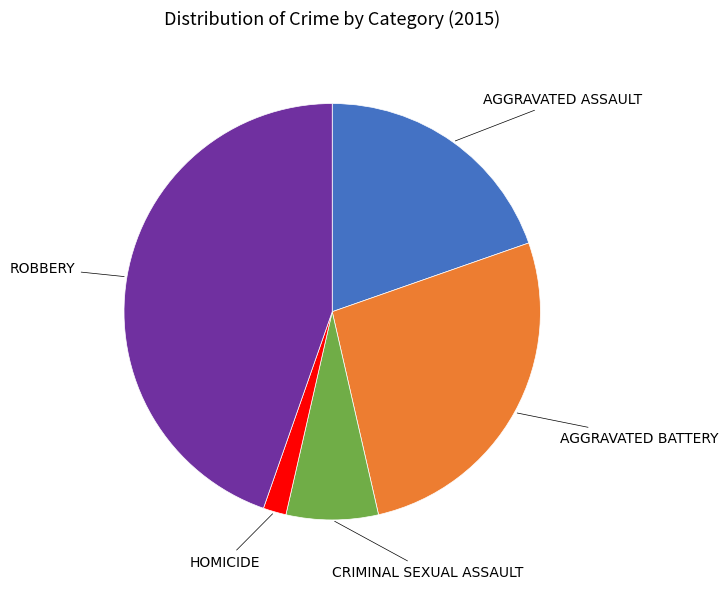

Is there a majority slice in this chart?

No